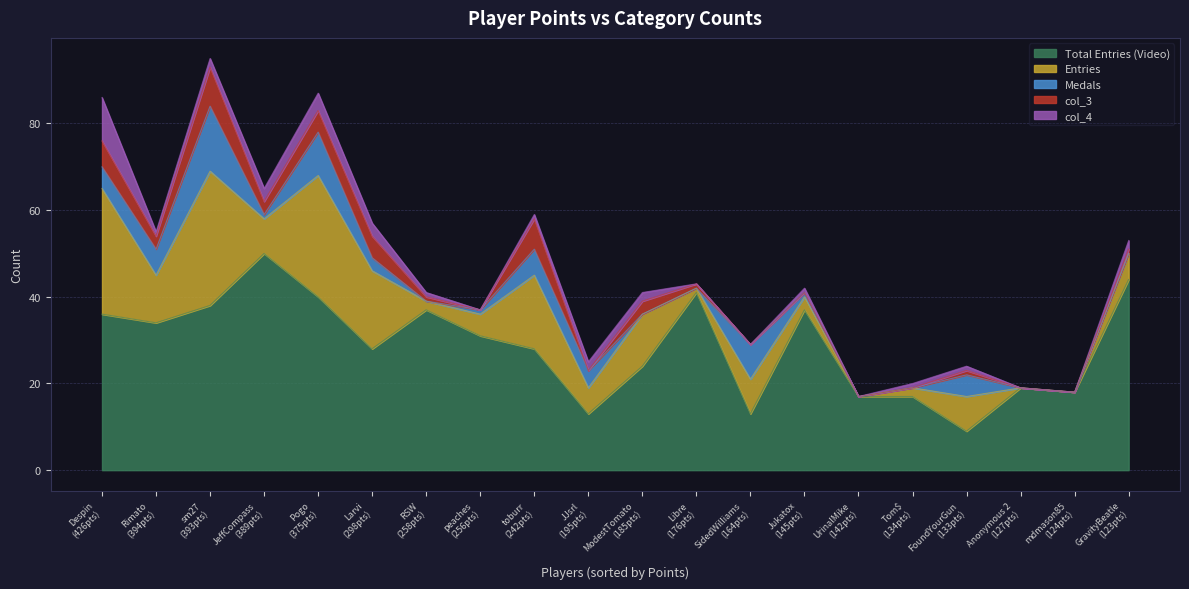

At which category does the chart reach its minimum across all series?

UrinalMike